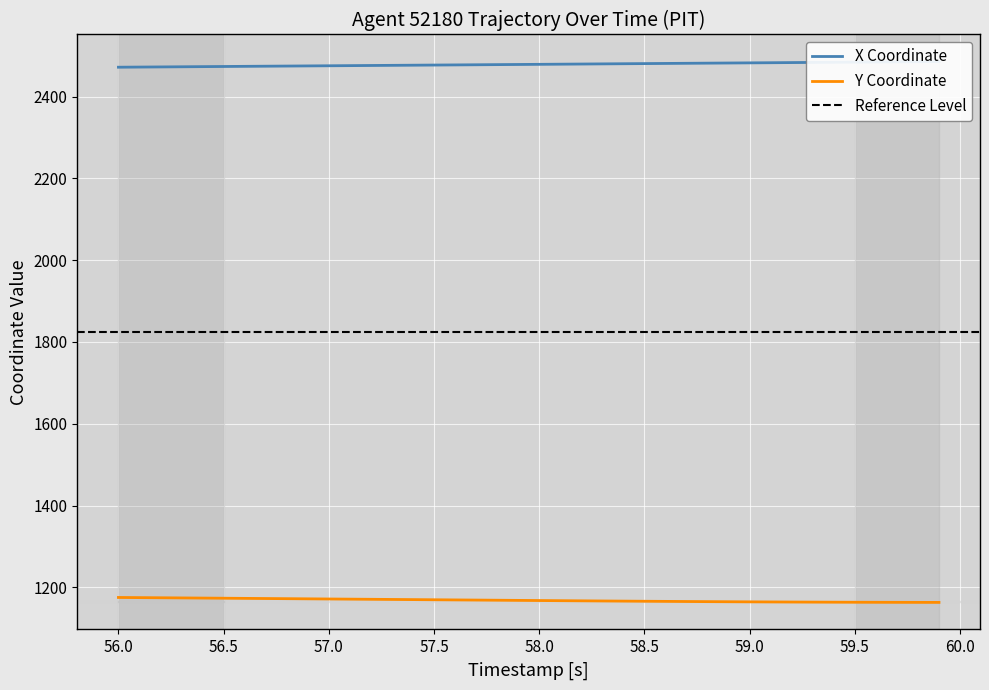

True or false: Y Coordinate has a value of 626.2 at 57.0.

False